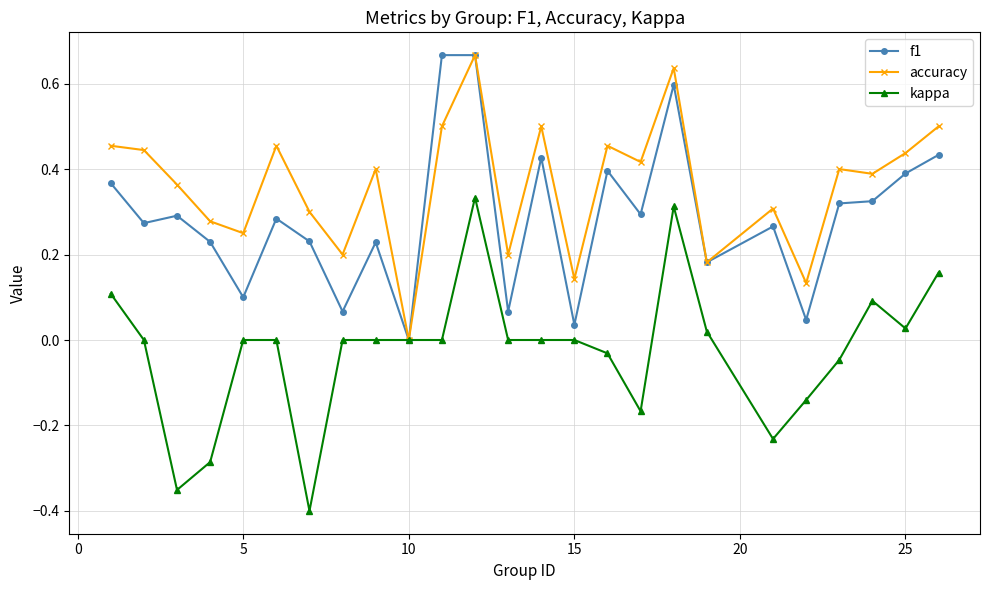

Which series has the largest total across all categories?

accuracy